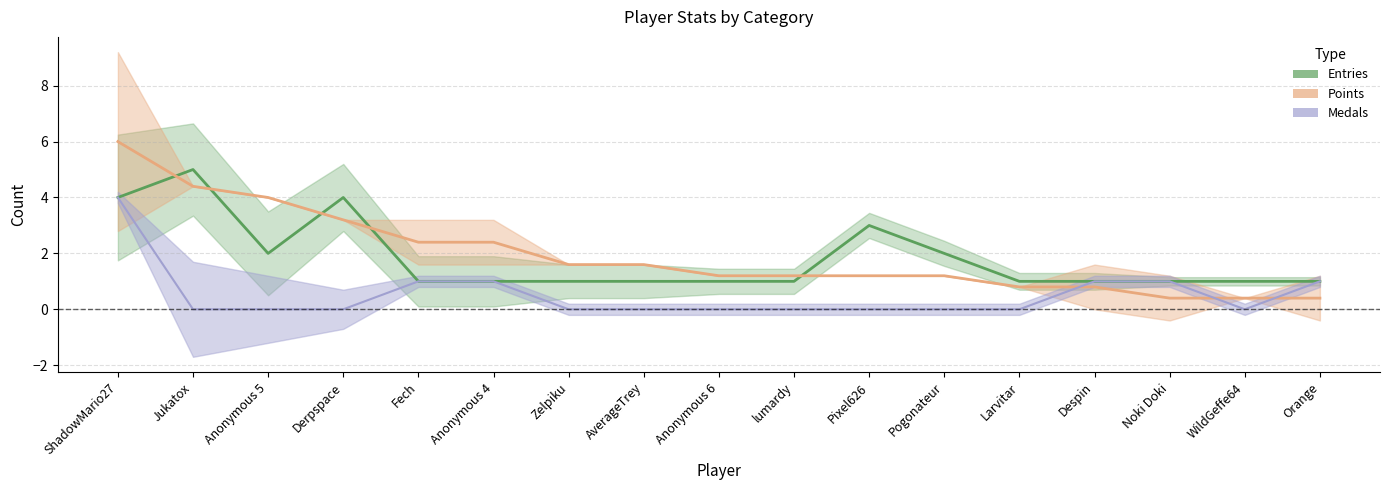

Reading right to left, transcribe all the data shown in this chart.

Entries: Orange=1.0	WildGeffe64=1.0	Noki Doki=1.0	Despin=1.0	Larvitar=1.0	Pogonateur=2.0	Pixel626=3.0	lumardy=1.0	Anonymous 6=1.0	AverageTrey=1.0	Zelpiku=1.0	Anonymous 4=1.0	Fech=1.0	Derpspace=4.0	Anonymous 5=2.0	Jukatox=5.0	ShadowMario27=4.0
Points: Orange=0.4	WildGeffe64=0.4	Noki Doki=0.4	Despin=0.8	Larvitar=0.8	Pogonateur=1.2	Pixel626=1.2	lumardy=1.2	Anonymous 6=1.2	AverageTrey=1.6	Zelpiku=1.6	Anonymous 4=2.4	Fech=2.4	Derpspace=3.2	Anonymous 5=4.0	Jukatox=4.4	ShadowMario27=6.0
Medals: Orange=1.0	WildGeffe64=0.0	Noki Doki=1.0	Despin=1.0	Larvitar=0.0	Pogonateur=0.0	Pixel626=0.0	lumardy=0.0	Anonymous 6=0.0	AverageTrey=0.0	Zelpiku=0.0	Anonymous 4=1.0	Fech=1.0	Derpspace=0.0	Anonymous 5=0.0	Jukatox=0.0	ShadowMario27=4.0